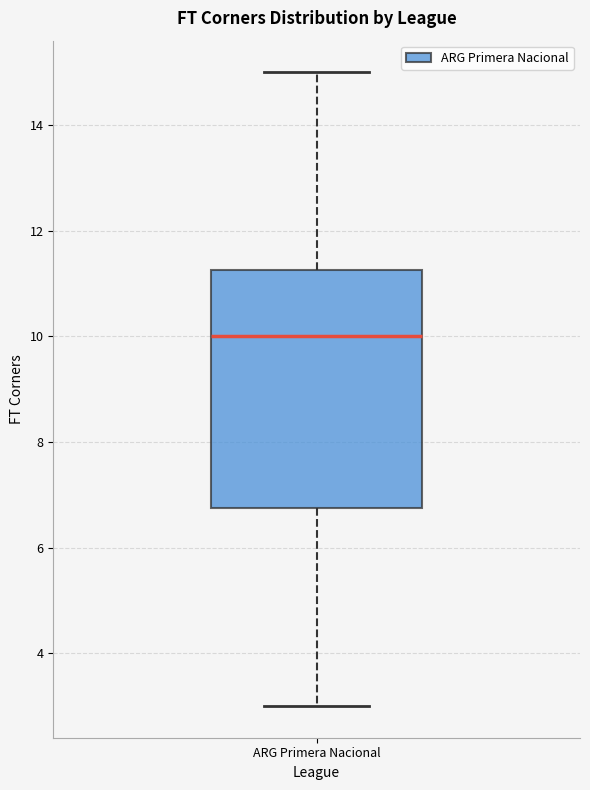

Transcribe this box plot: give where the median line is, the range the box spans, and where the two whiskers end, as read against the y-axis. The values are not printed on the chart, so give them approximately, as read against the axis.

median 10.0, box 6.8 to 11.2, whiskers 3.0 to 15.0